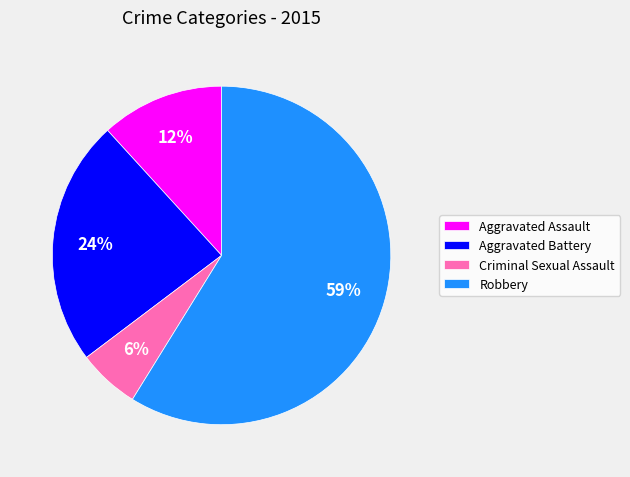

Combined, do Aggravated Battery and Aggravated Assault account for over 50%?

No